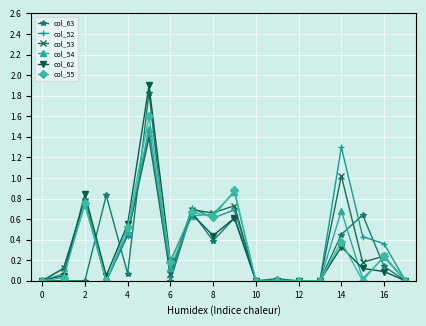

True or false: col_63 has more than 1 points higher than both neighbors.

True